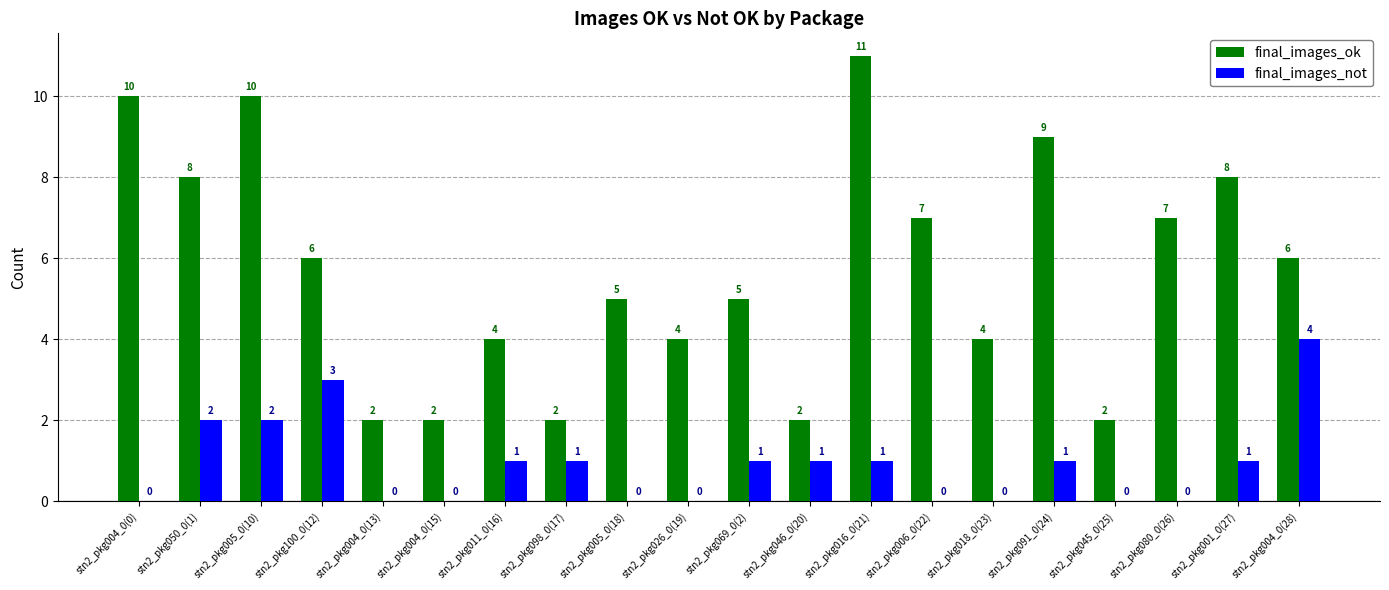

Reading left to right, what are all the values shown in this chart?

final_images_ok: 10	8	10	6	2	2	4	2	5	4	5	2	11	7	4	9	2	7	8	6
final_images_not: 0	2	2	3	0	0	1	1	0	0	1	1	1	0	0	1	0	0	1	4